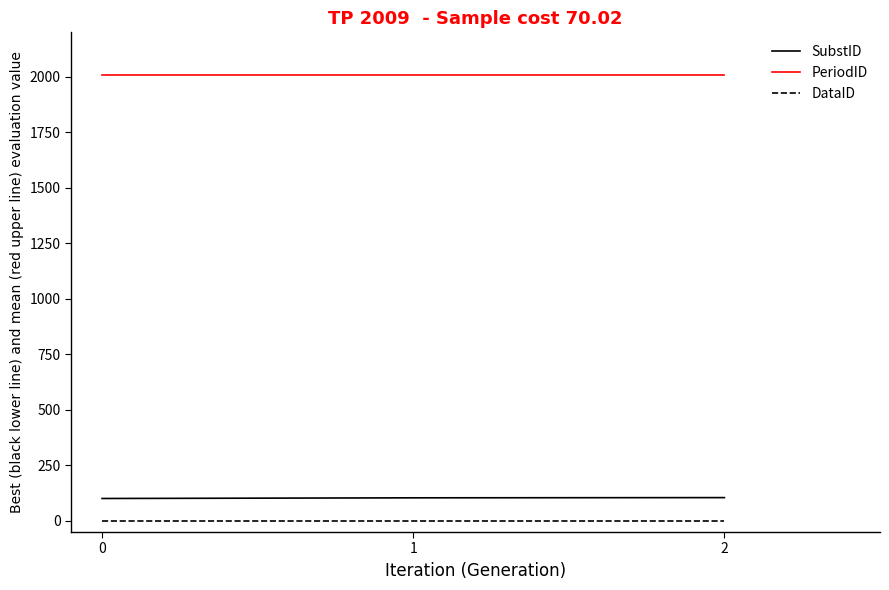

What is the total value across all series at 2?

2114